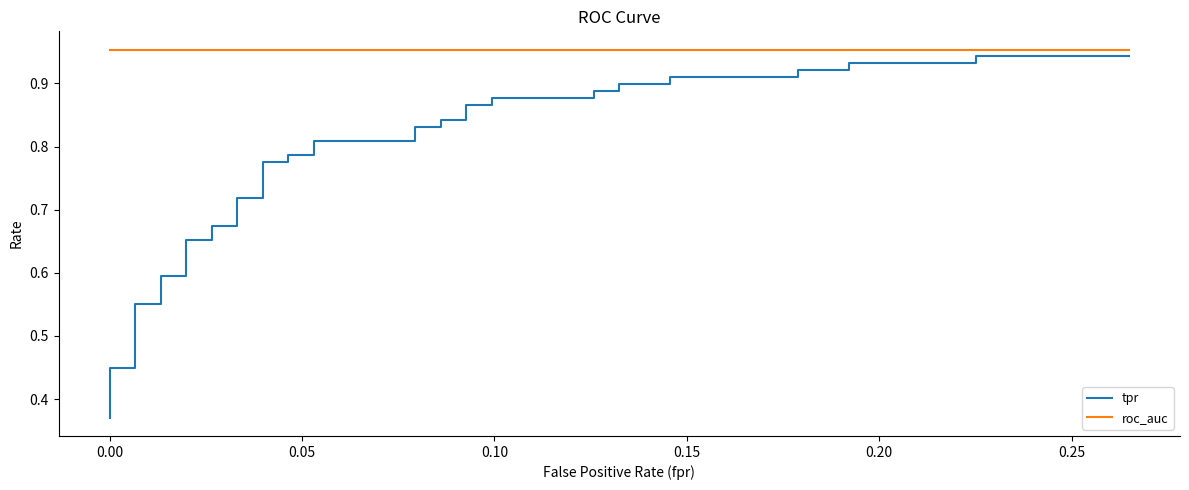

True or false: tpr and roc_auc cross at least once.

False